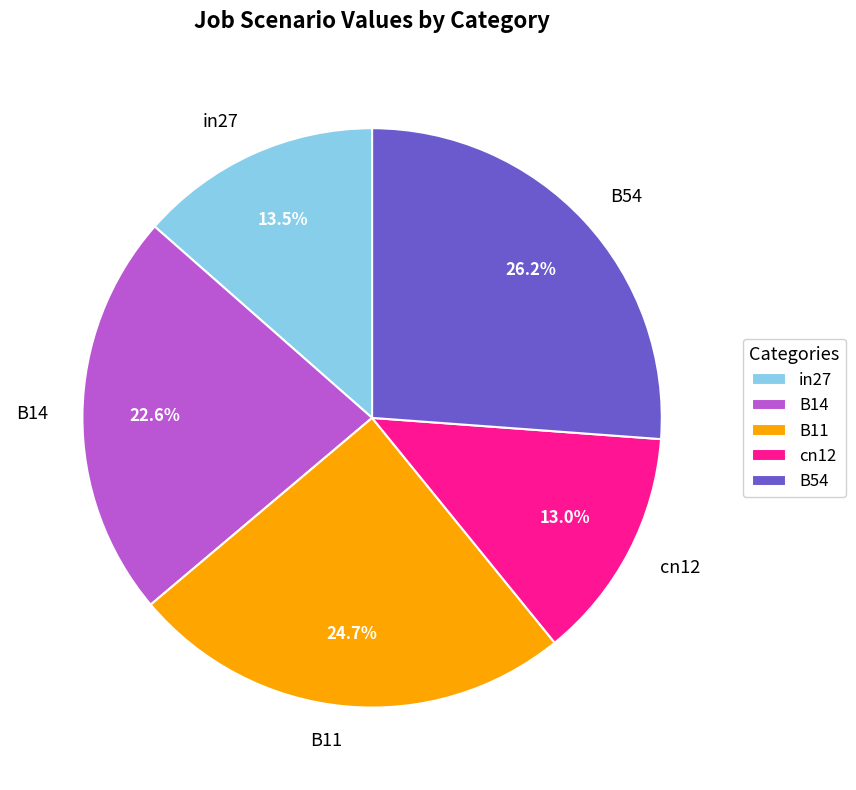

Is the sum of in27 and B54 greater than half?

No